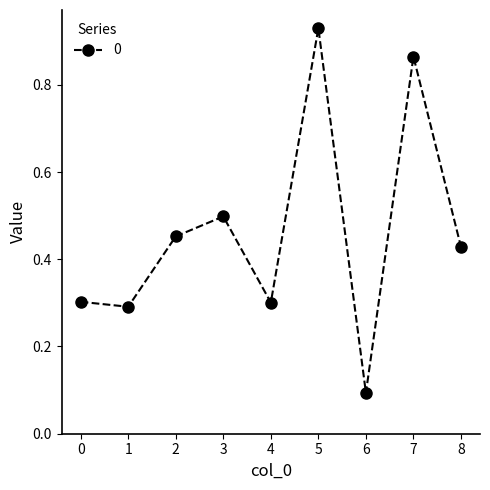

Between 4 and 8, which is larger?

8